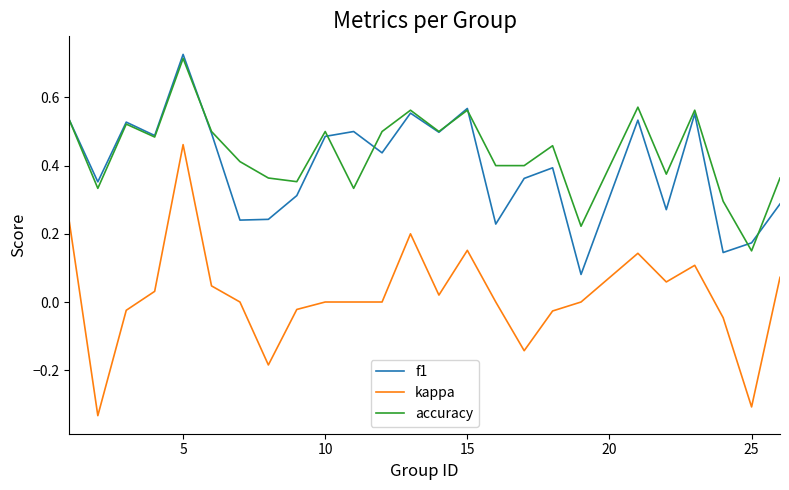

What are all the series names shown in the legend?

f1, kappa, accuracy